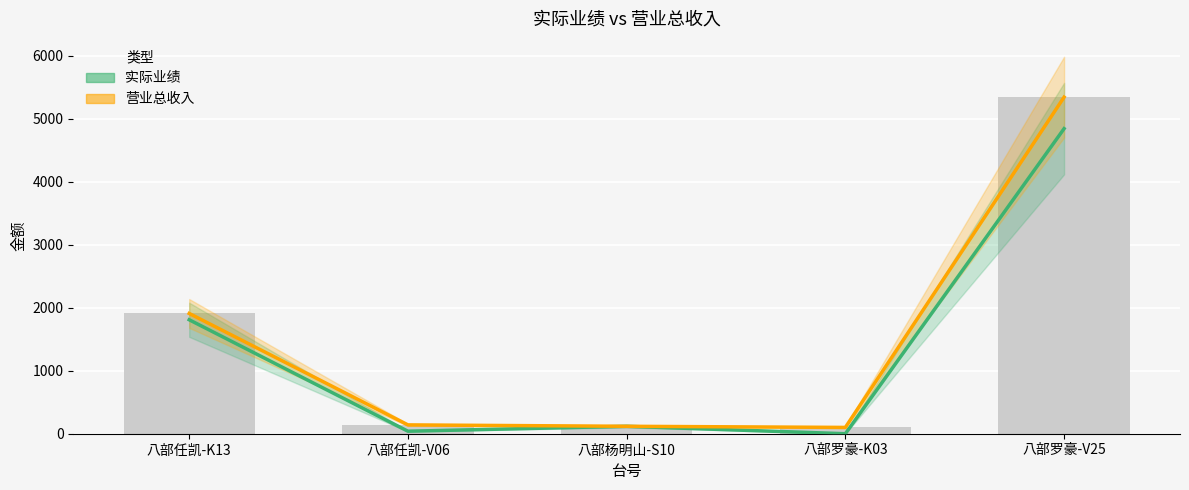

Rank the series by their average value, from highest to lowest.

营业总收入, 实际业绩